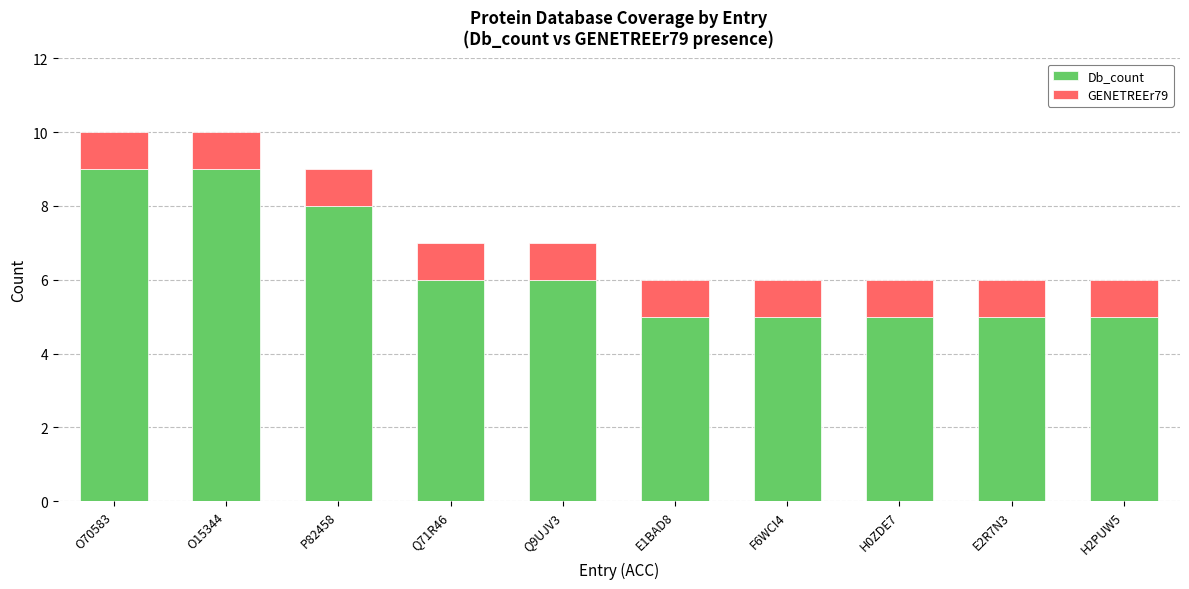

What is the difference between the maximum and minimum values in the Db_count series?

4